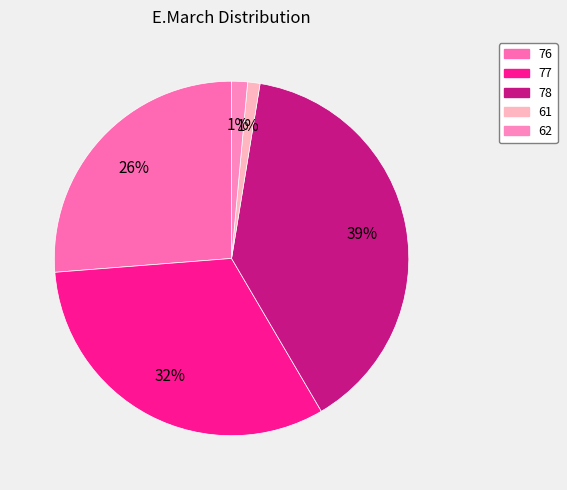

Which slice is the largest?

78